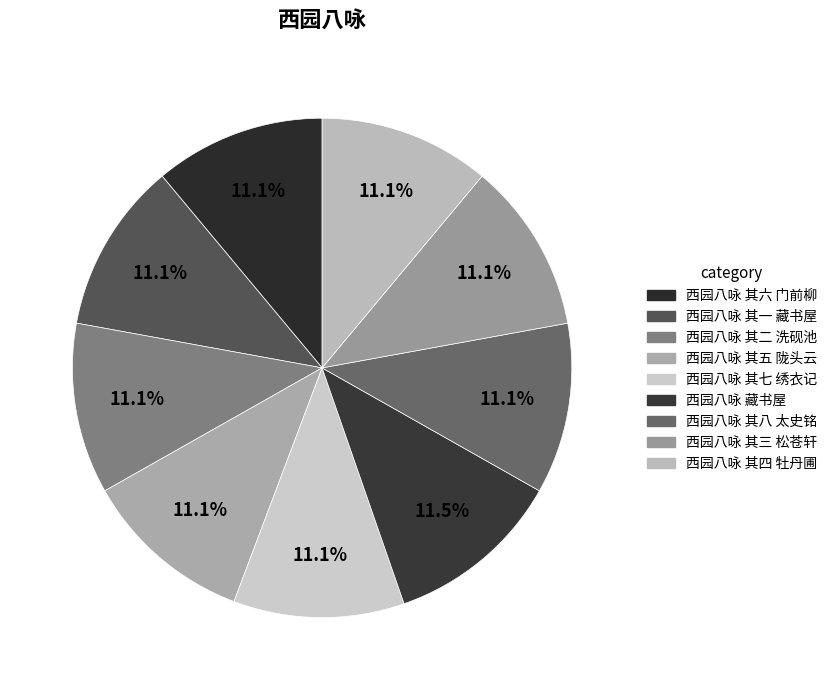

To the nearest percent, what portion does 西园八咏 藏书屋 represent?

11%